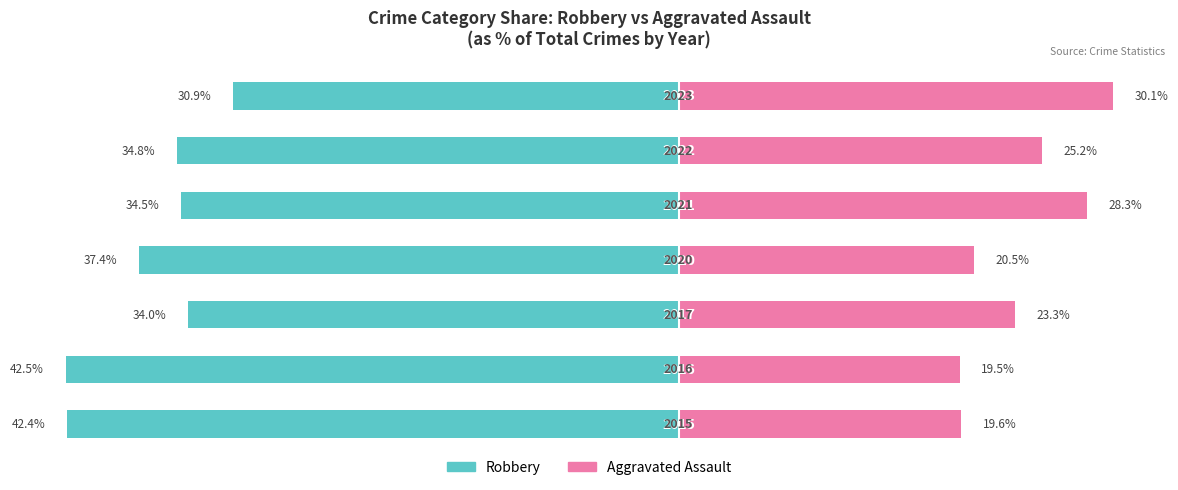

How many data points in Aggravated Assault are above 23?

4